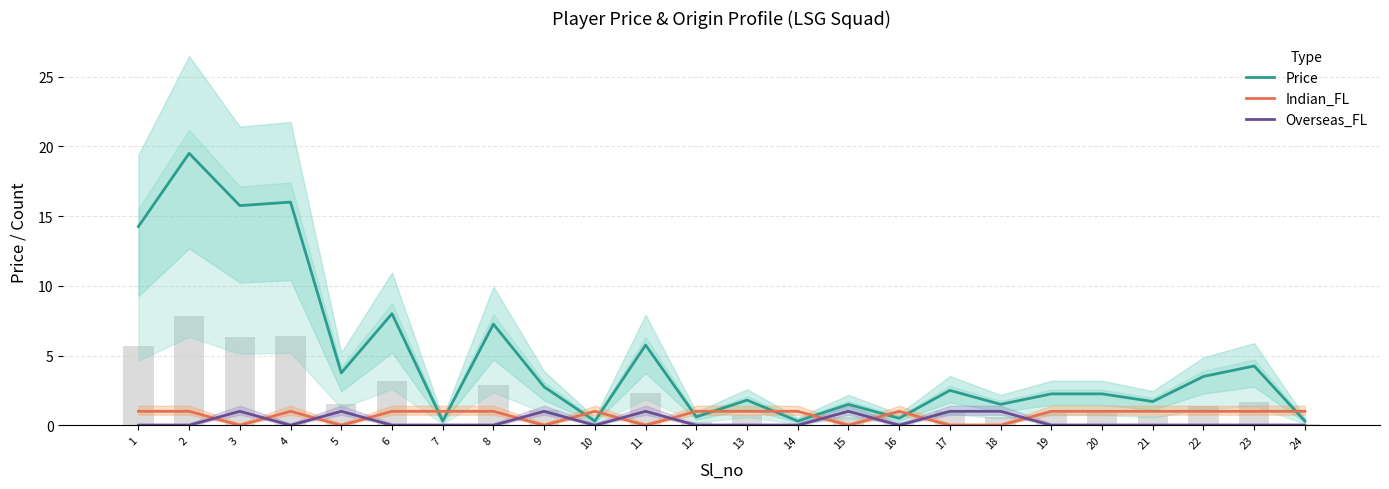

At which category is the sum across all series the highest?

2